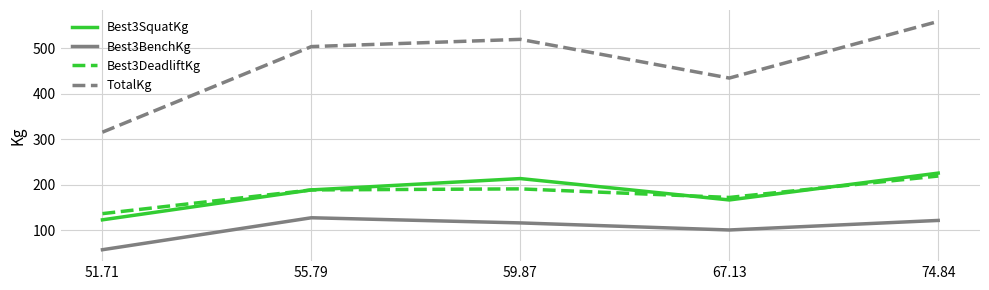

What is the greatest value displayed?

558.8